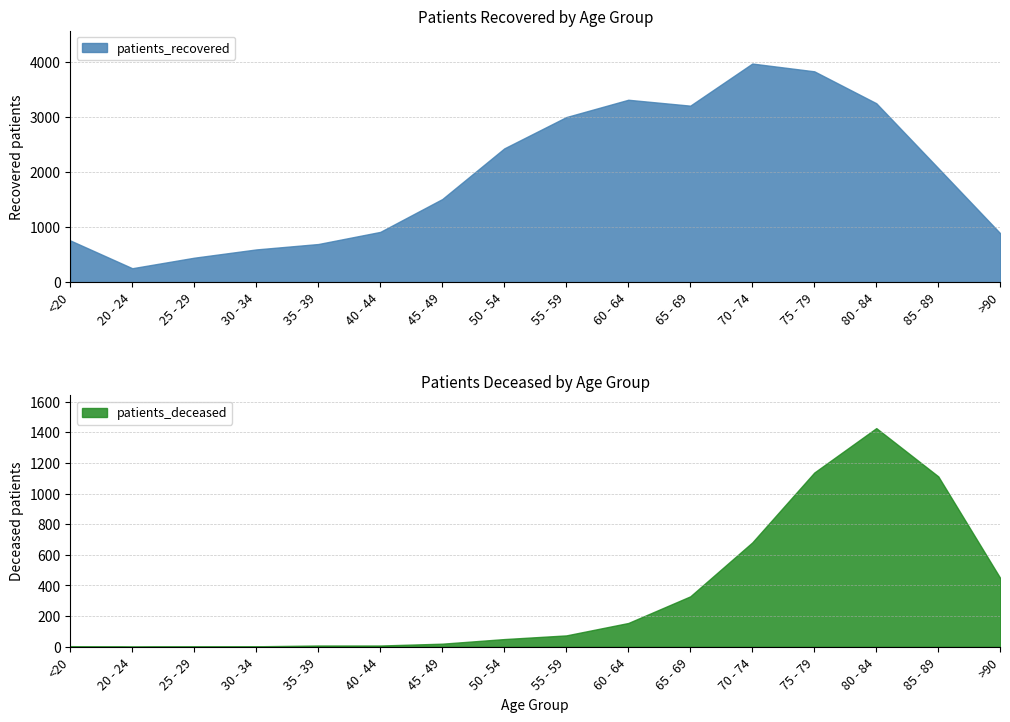

What position from the right is 25 - 29?

14